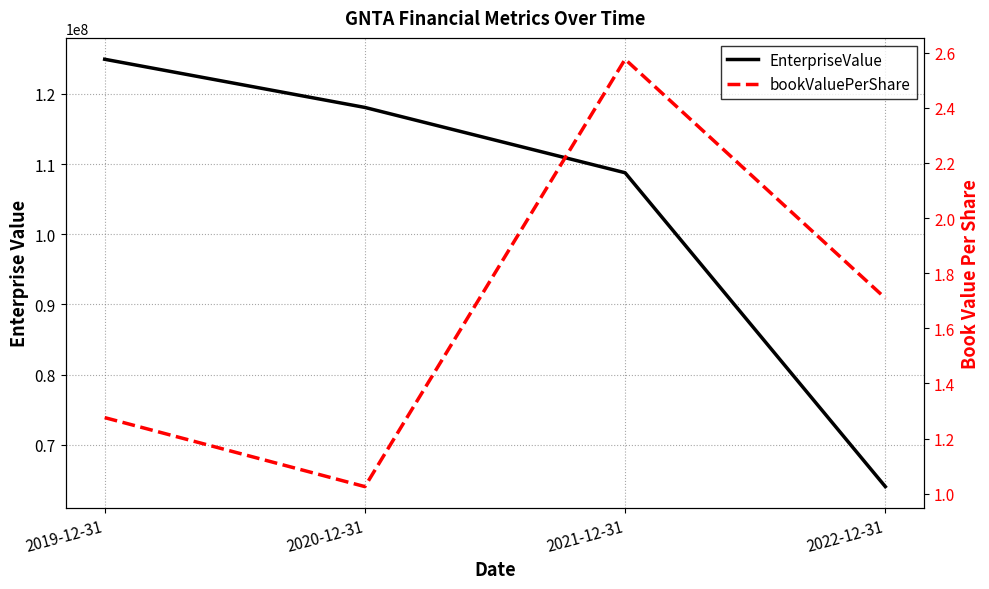

True or false: bookValuePerShare and EnterpriseValue intersect in this chart.

False